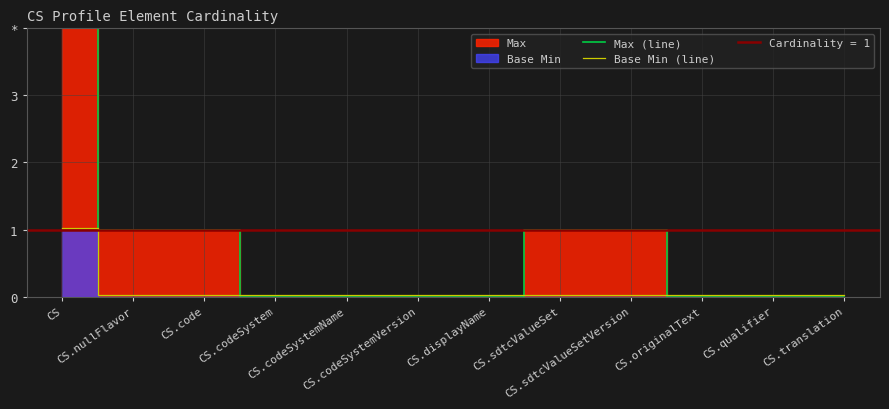

At which label is Base Min (line) closest to 0?

CS.nullFlavor